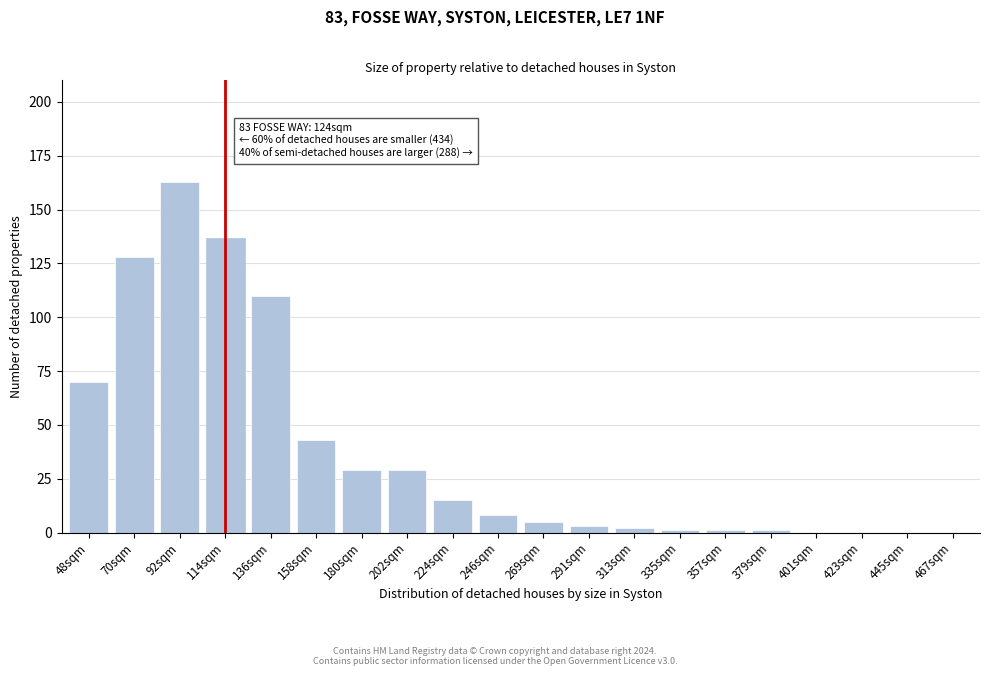

Reading left to right, transcribe all the data shown in this chart.

48sqm=70	70sqm=128	92sqm=163	114sqm=137	136sqm=110	158sqm=43	180sqm=29	202sqm=29	224sqm=15	246sqm=8	269sqm=5	291sqm=3	313sqm=2	335sqm=1	357sqm=1	379sqm=1	401sqm=0	423sqm=0	445sqm=0	467sqm=0